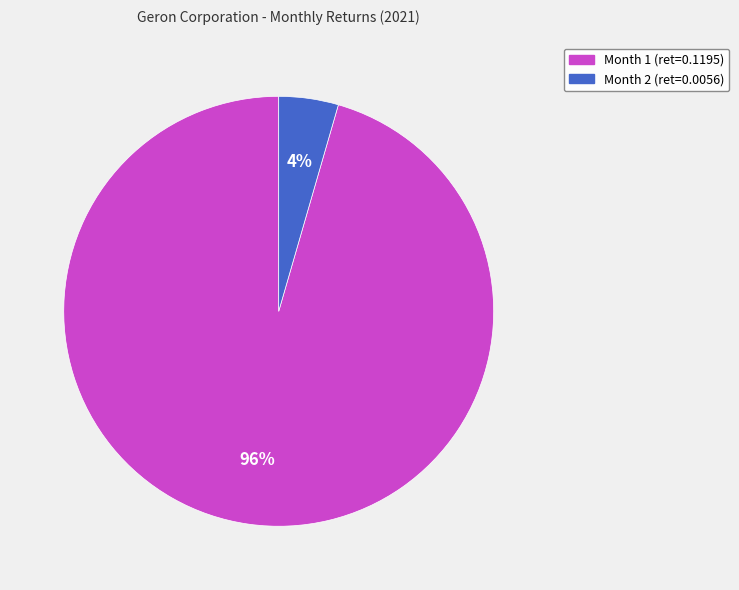

Combined, do Month 2 and Month 1 account for over 50%?

Yes